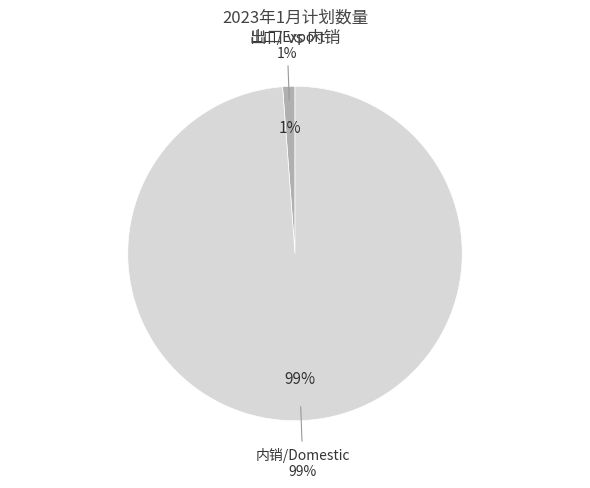

How many segments does this pie chart have?

2